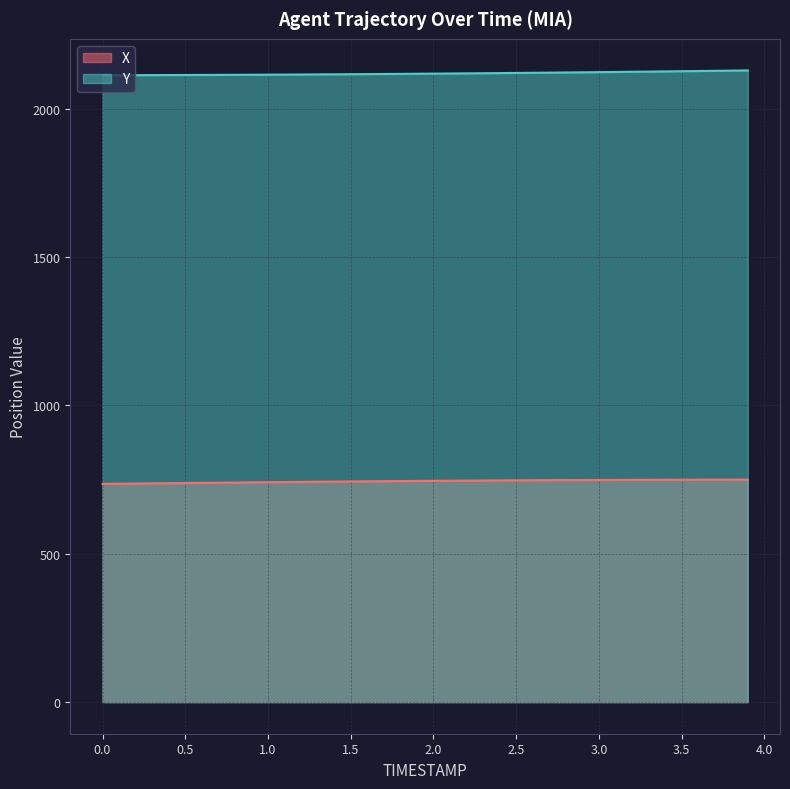

True or false: X and Y cross at least once.

False